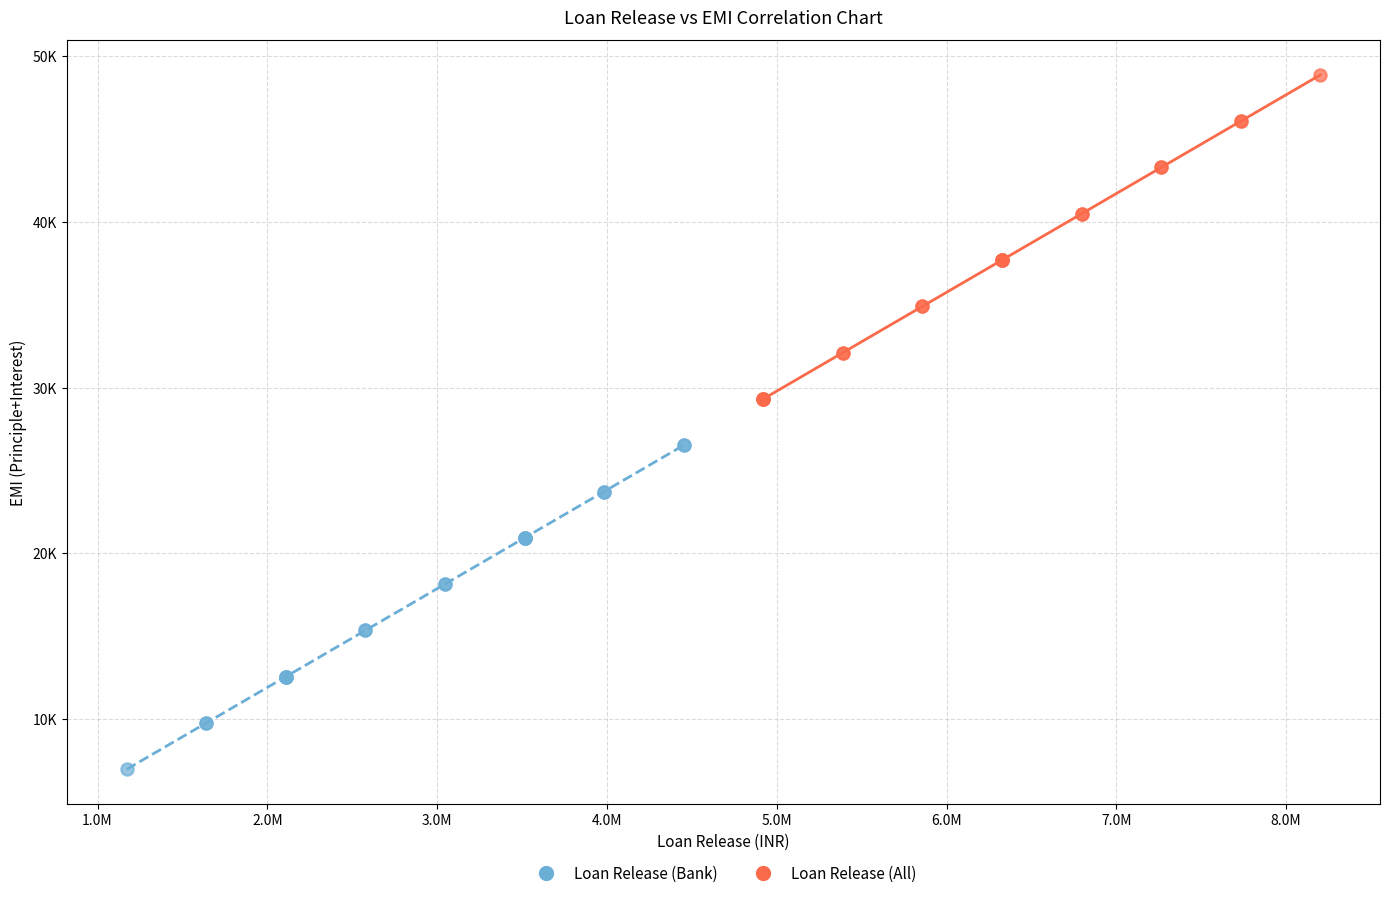

What are all the series names shown in the legend?

Loan Release (Bank), Loan Release (All)